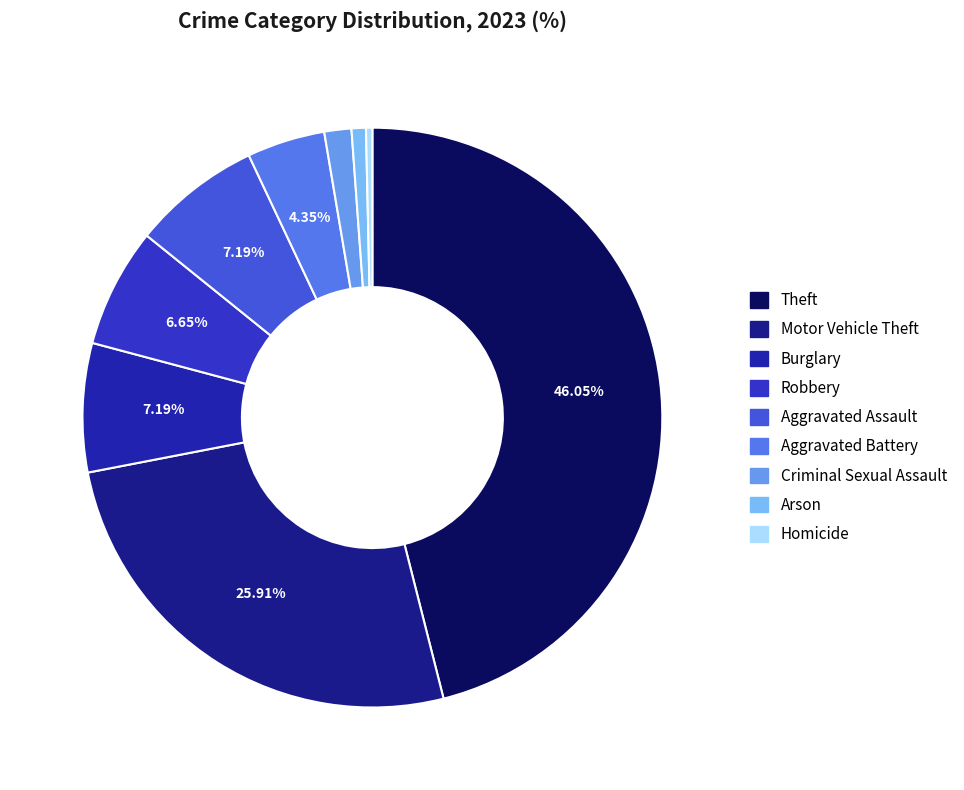

To the nearest percent, what is the difference between the largest and smallest slice percentages?

46%